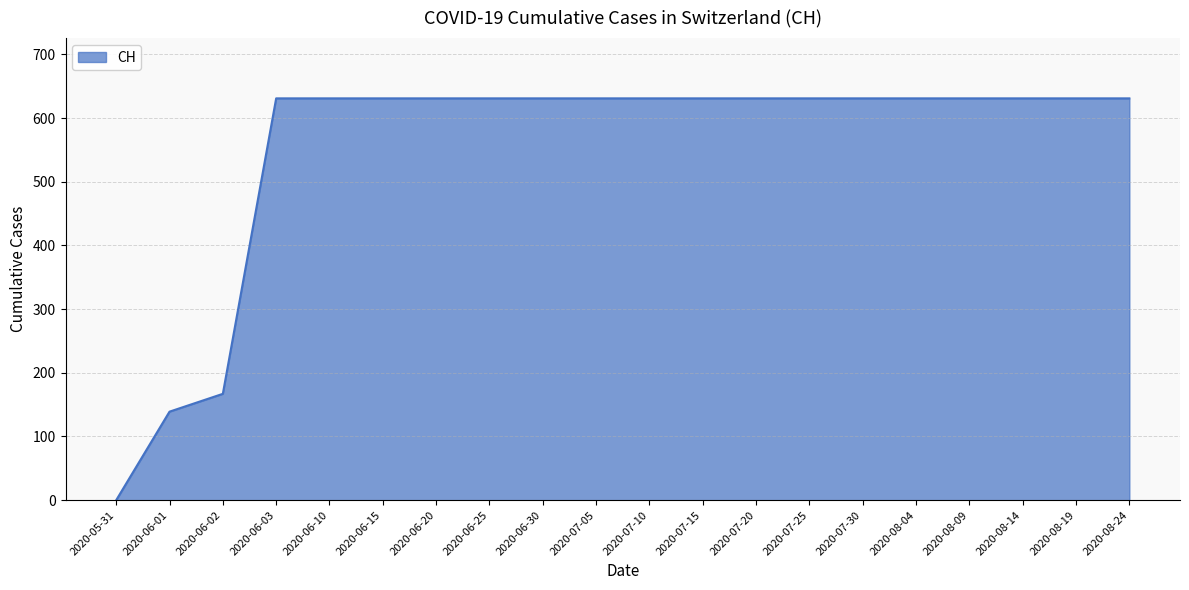

What is the difference between the maximum and minimum values?

631